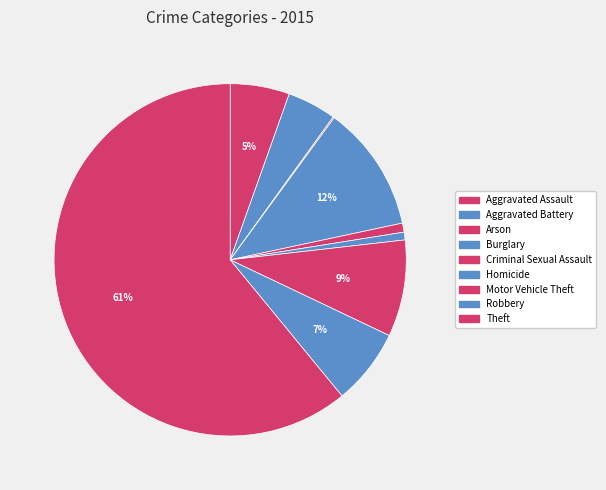

What is the ratio of the value at Aggravated Assault to the value at Aggravated Battery?

1.2